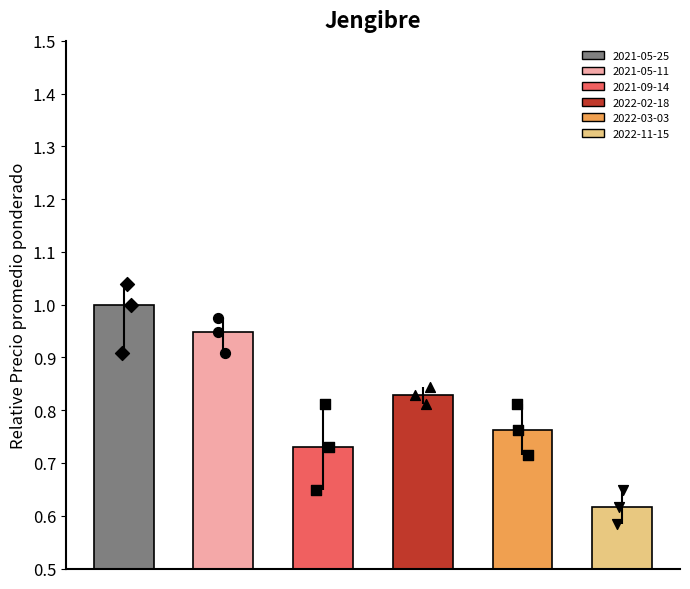

Between 4 and 5, which is larger?

4